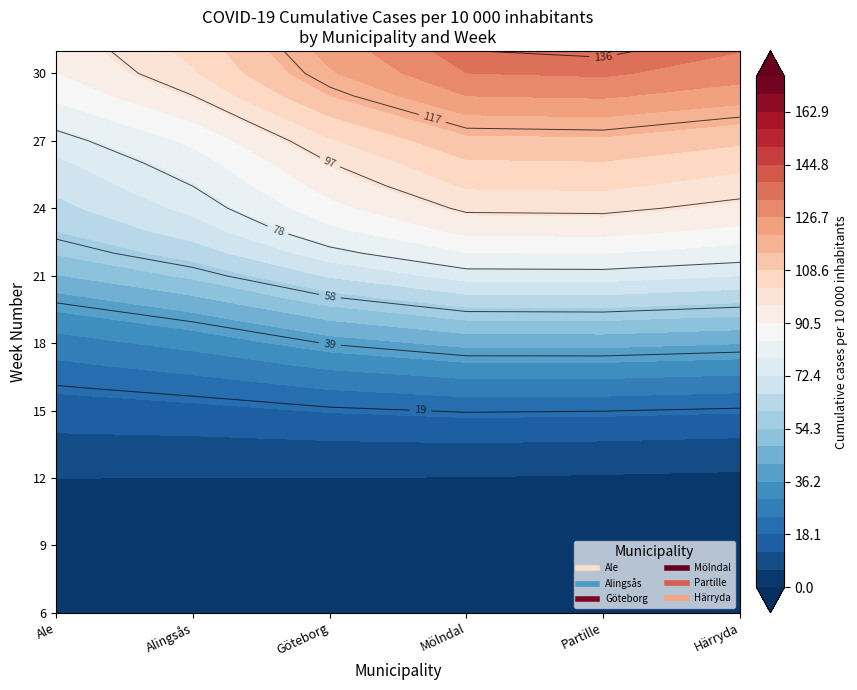

Is the value of Mölndal at 26 greater than the value of Alingsås at 8?

Yes